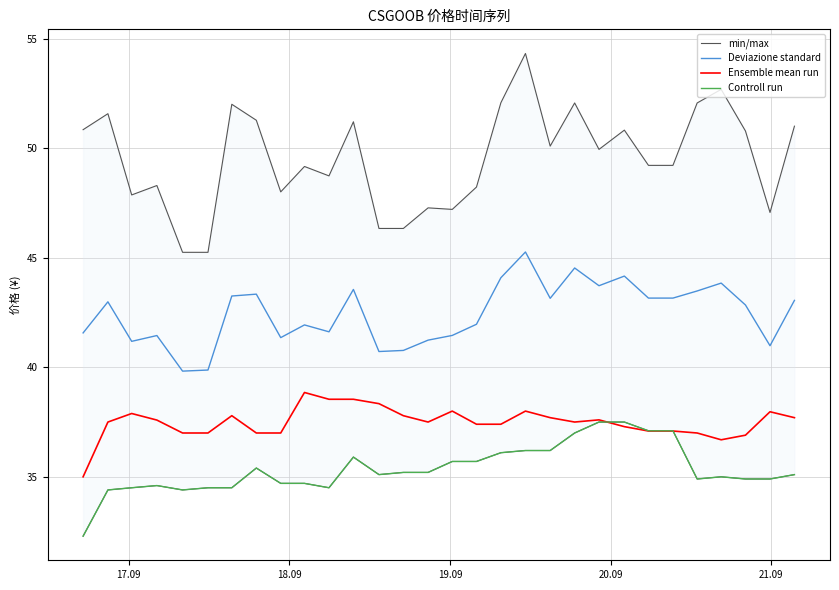

True or false: Ensemble mean run and Deviazione standard cross at least once.

False